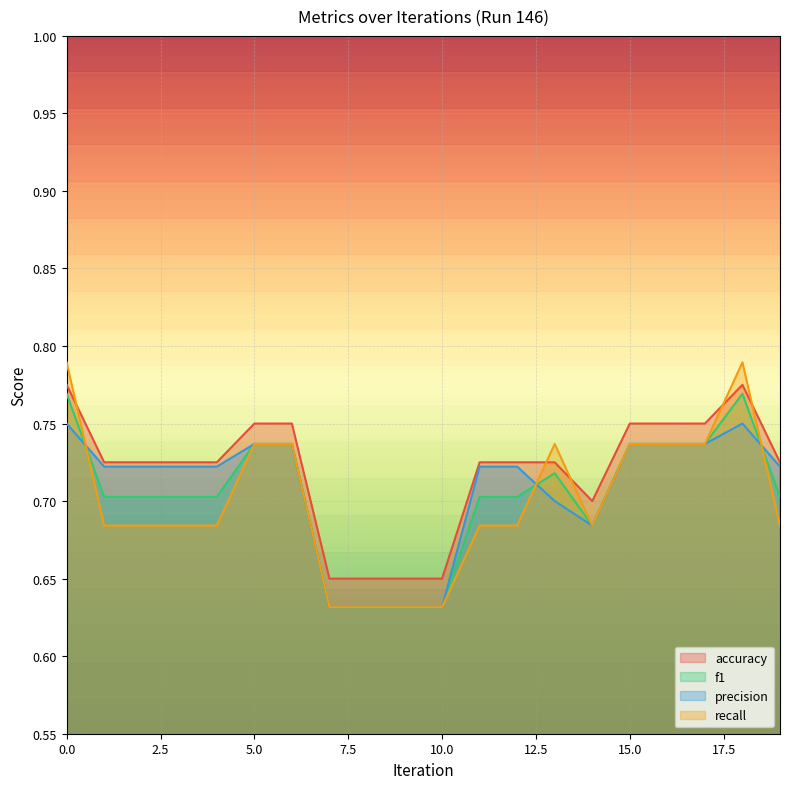

Rank the categories by precision value from highest to lowest.

0, 18, 5, 6, 15, 16, 17, 1, 2, 3, 4, 11, 12, 19, 13, 14, 7, 8, 9, 10